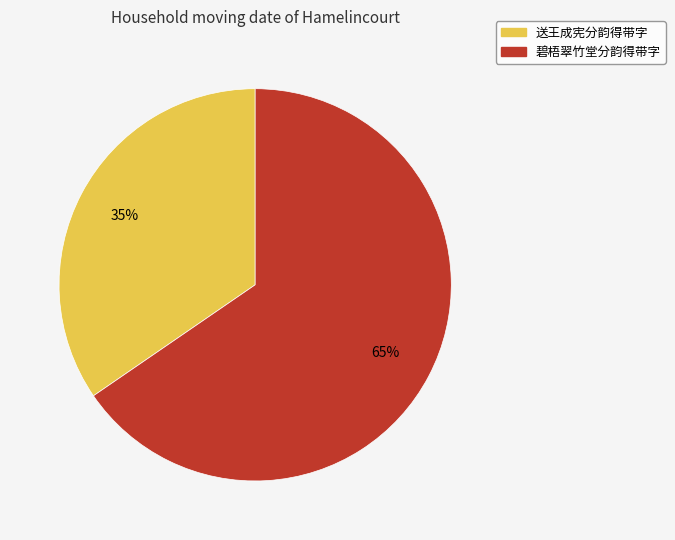

Which slice is the largest?

碧梧翠竹堂分韵得带字